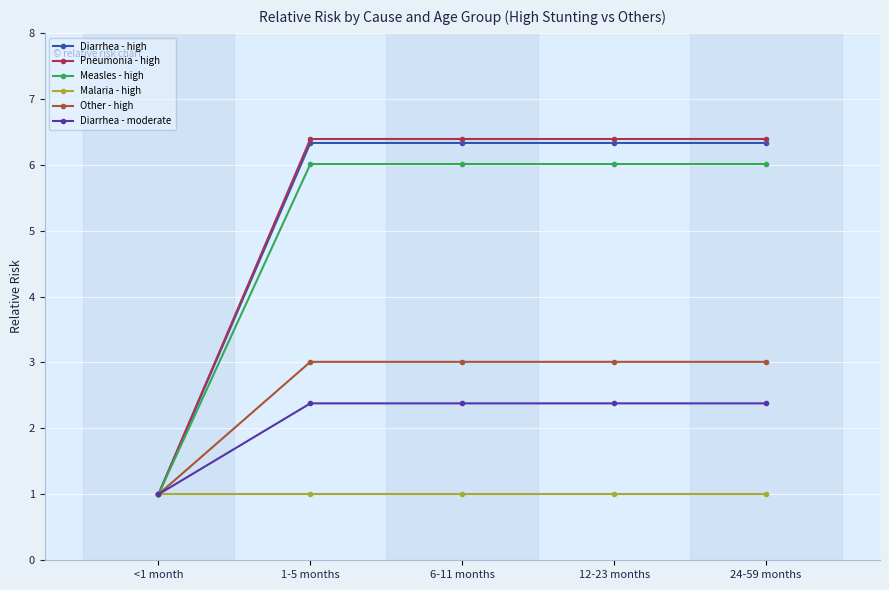

Is it true that Diarrhea - moderate equals 2.4 at 24-59 months?

True